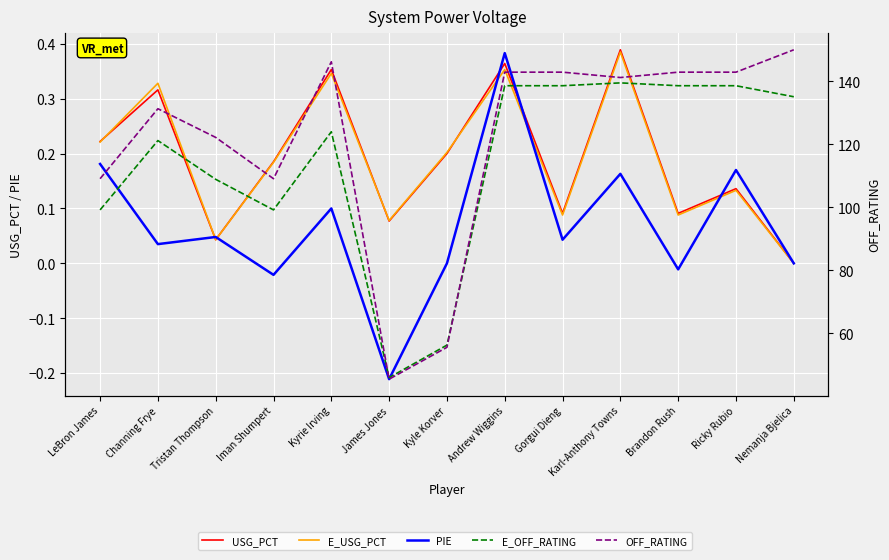

The value of E_USG_PCT at Nemanja Bjelica is 0.0. True or false?

True